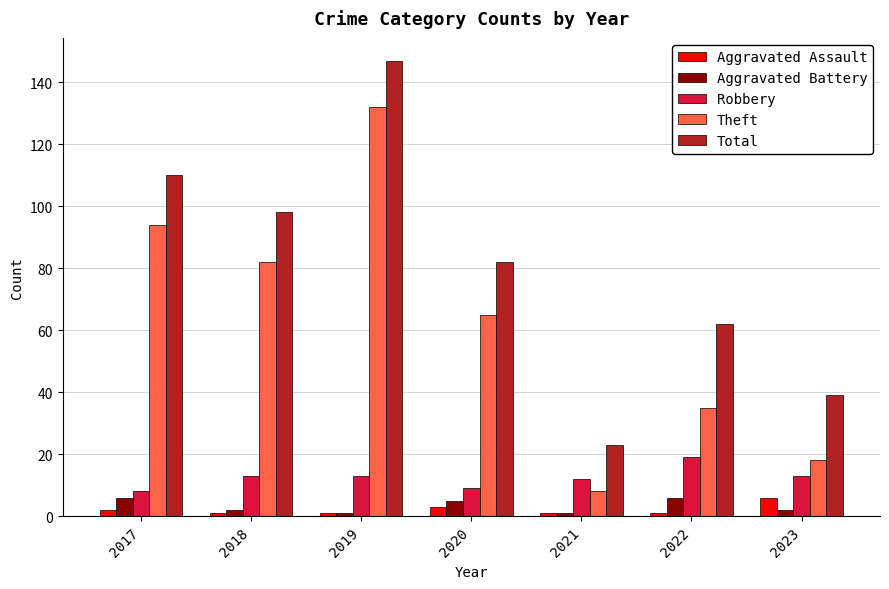

Reading left to right, transcribe all the data shown in this chart.

Aggravated Assault: 2017=2	2018=1	2019=1	2020=3	2021=1	2022=1	2023=6
Aggravated Battery: 2017=6	2018=2	2019=1	2020=5	2021=1	2022=6	2023=2
Robbery: 2017=8	2018=13	2019=13	2020=9	2021=12	2022=19	2023=13
Theft: 2017=94	2018=82	2019=132	2020=65	2021=8	2022=35	2023=18
Total: 2017=110	2018=98	2019=147	2020=82	2021=23	2022=62	2023=39